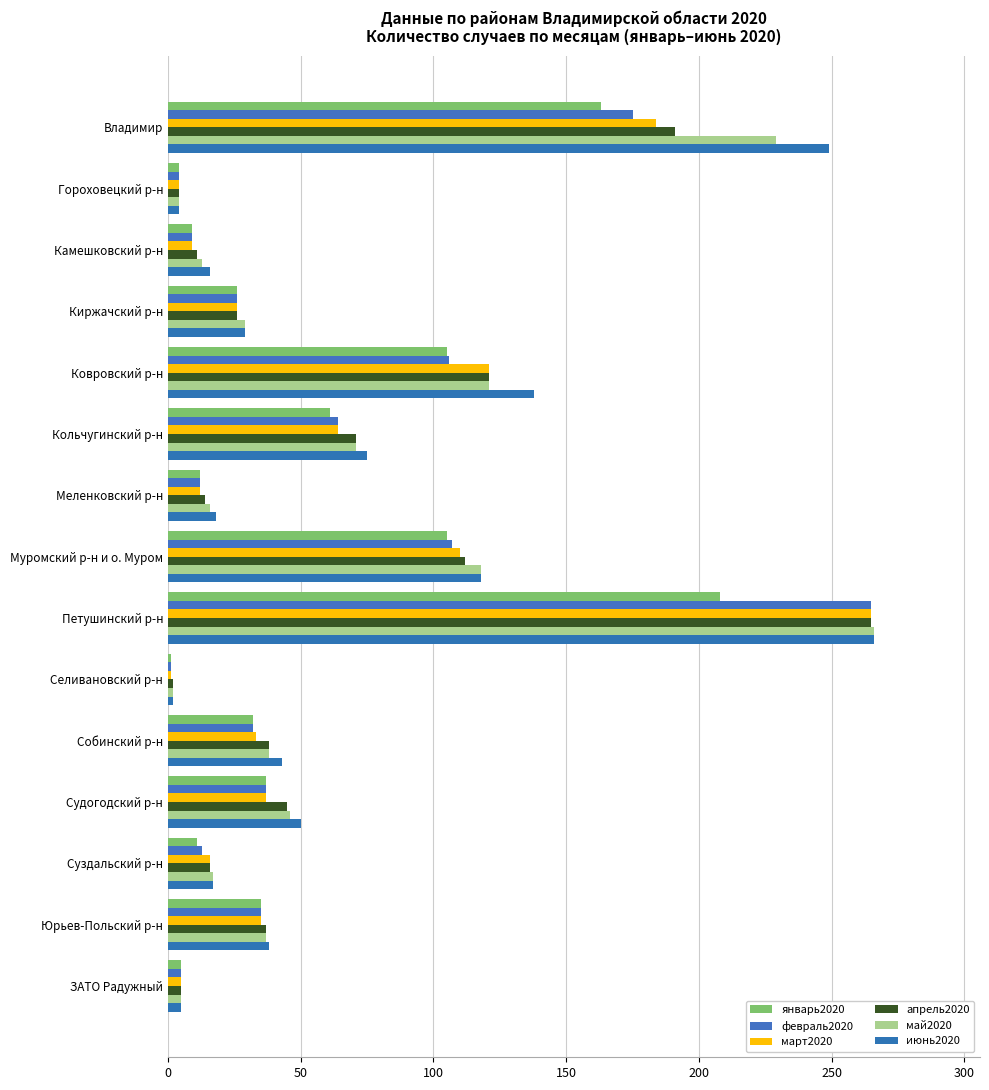

What is the value of the май2020 bar at the 7th from the left?

16